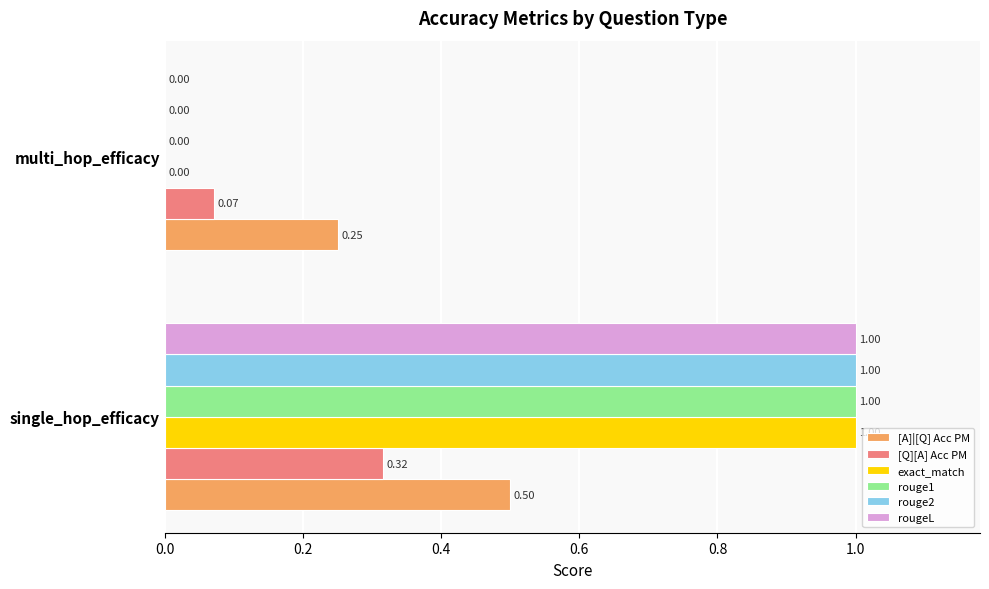

Is the value of rouge2 at multi_hop_efficacy greater than the value of [A]|[Q] Acc PM at single_hop_efficacy?

No